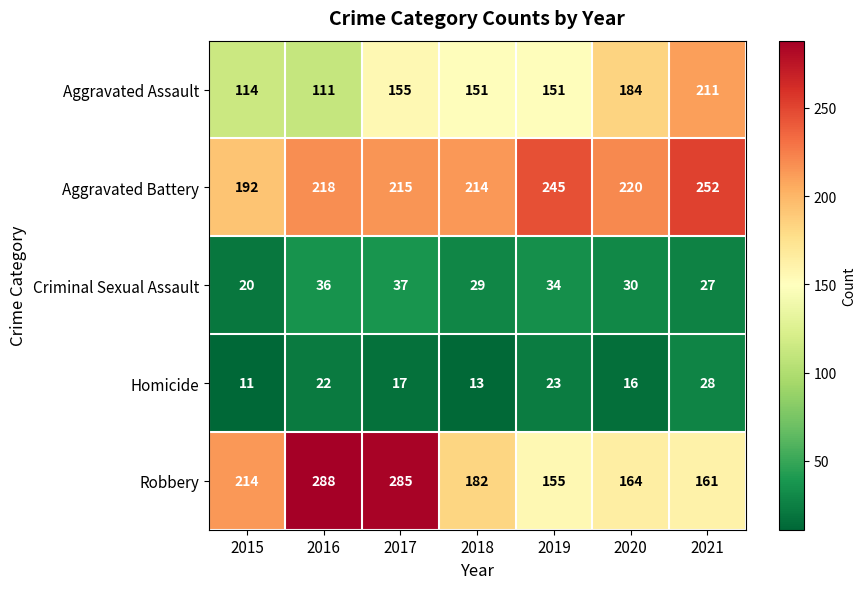

The value of Criminal Sexual Assault at 2020 is 30. True or false?

True